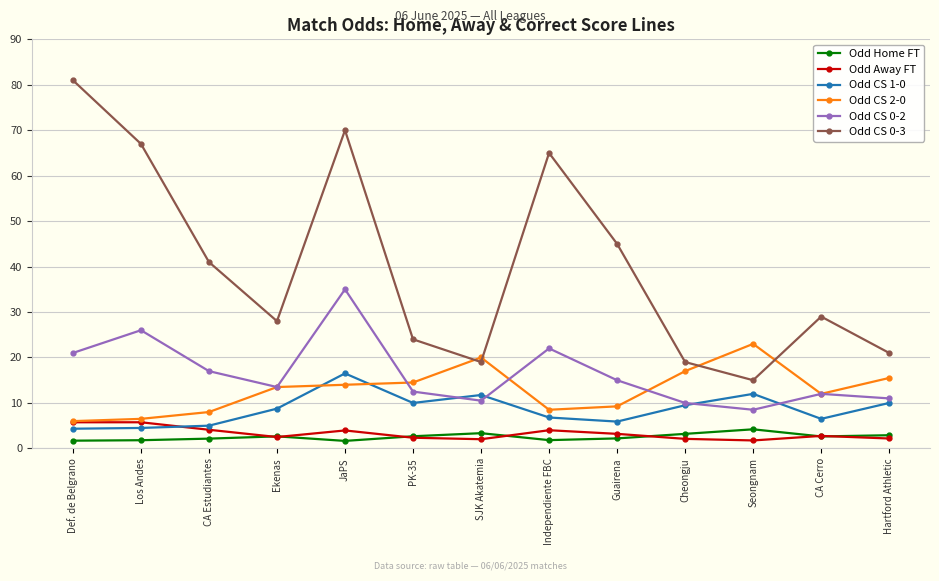

At which category is the sum across all series the highest?

JaPS